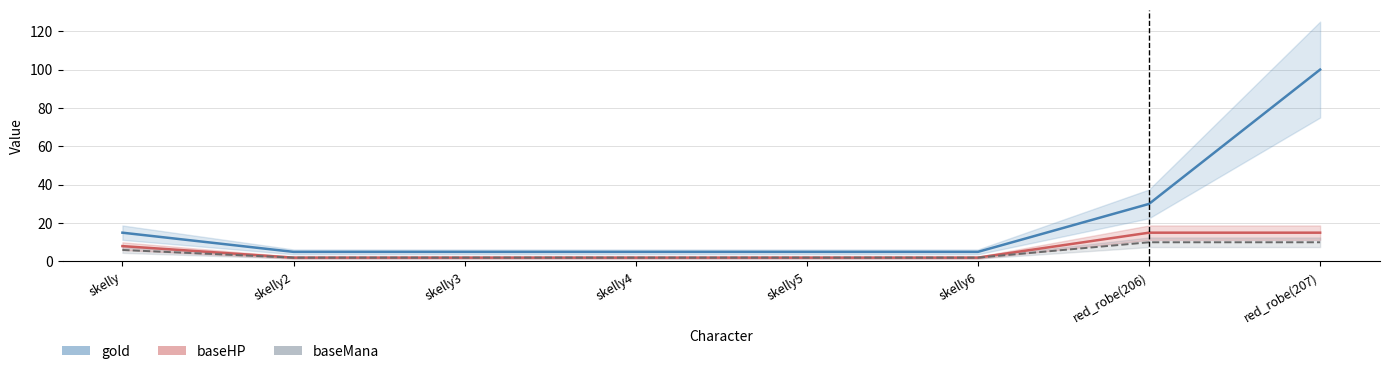

What is the label of the 7th point from the left?

red_robe(206)